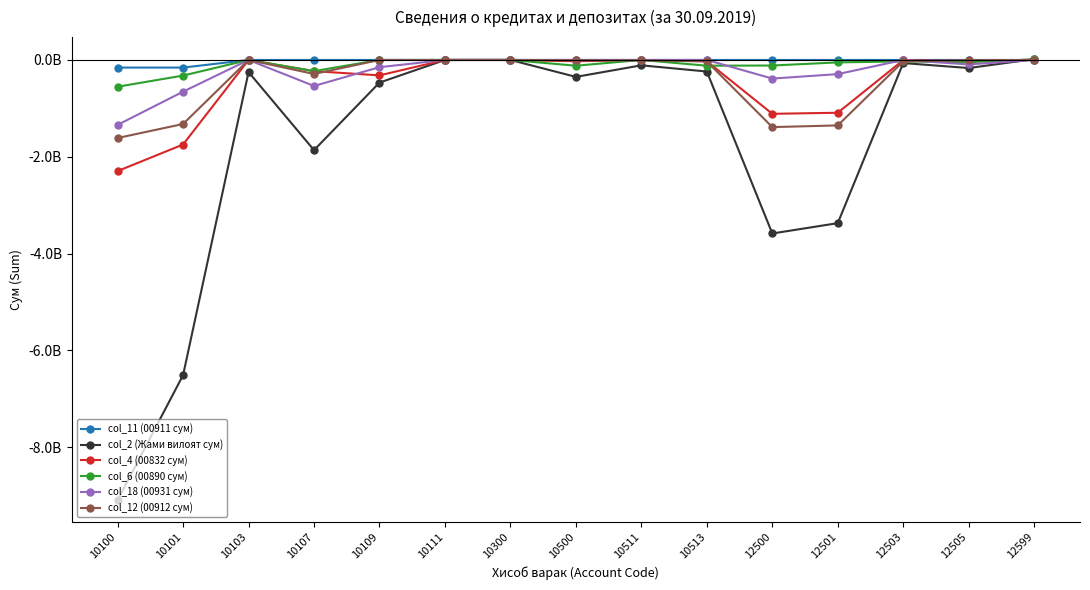

What is the smallest value displayed?

-9091351640.9